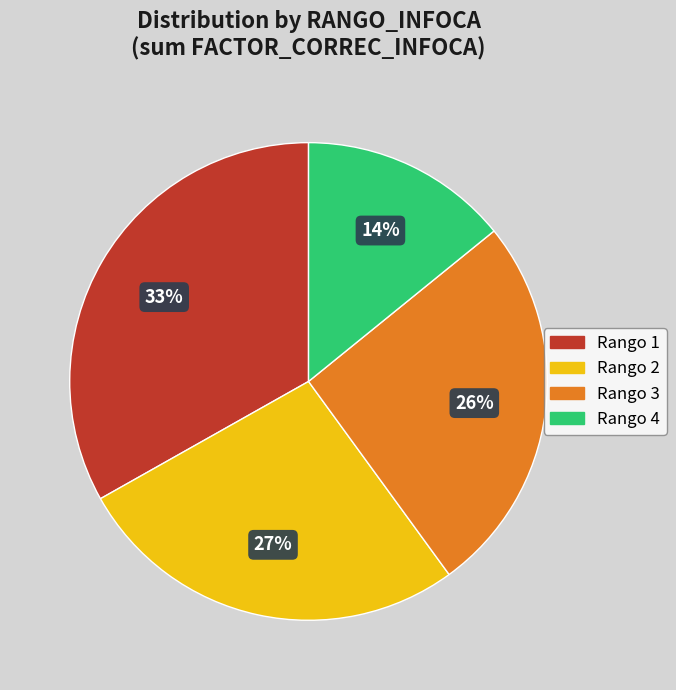

How many segments does this pie chart have?

4